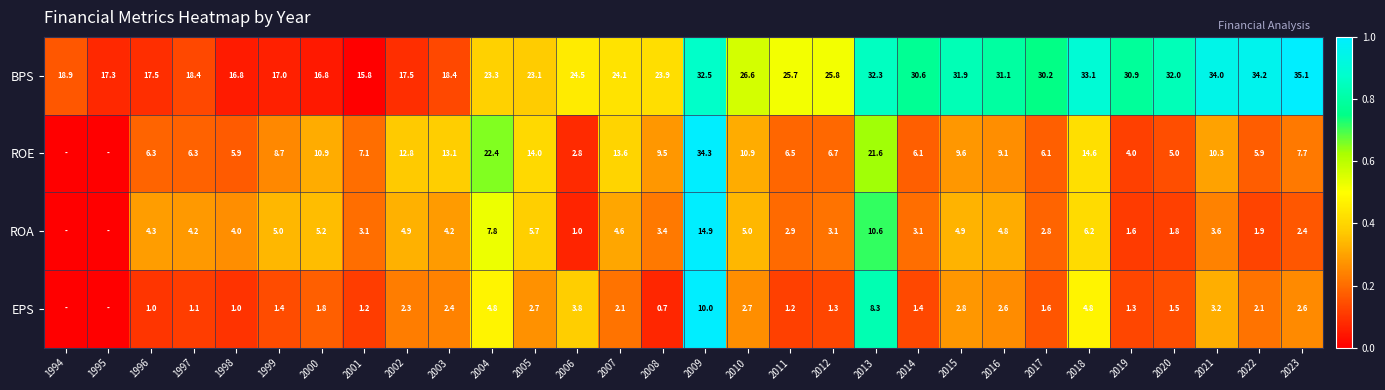

The ROA series shows 0.7 at 2018. True or false?

False